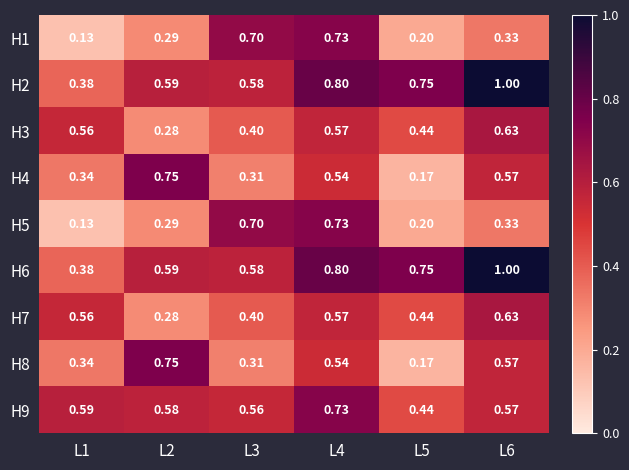

Is the value of H1 at L3 greater than the value of H5 at L6?

Yes